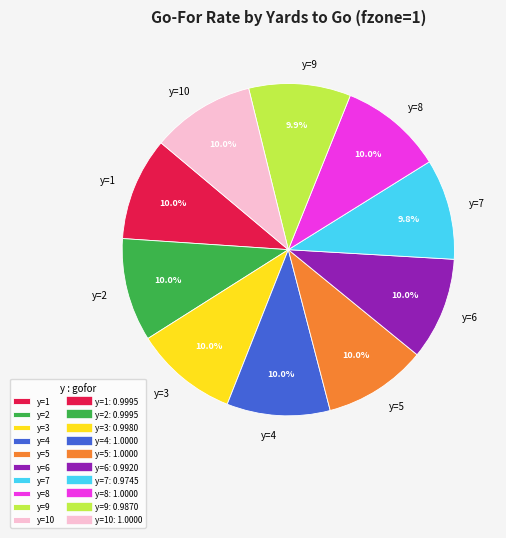

Is there any slice that represents more than half of the pie?

No